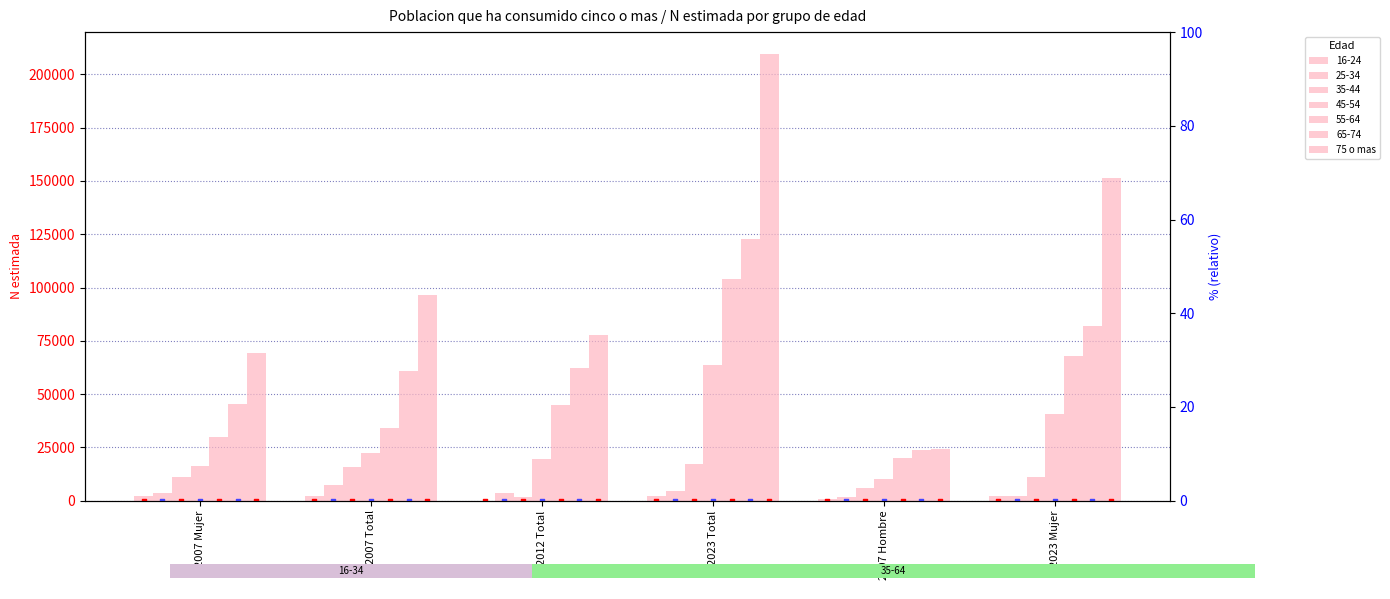

Between 2012 Total and 2007 Hombre, which is larger?

2012 Total